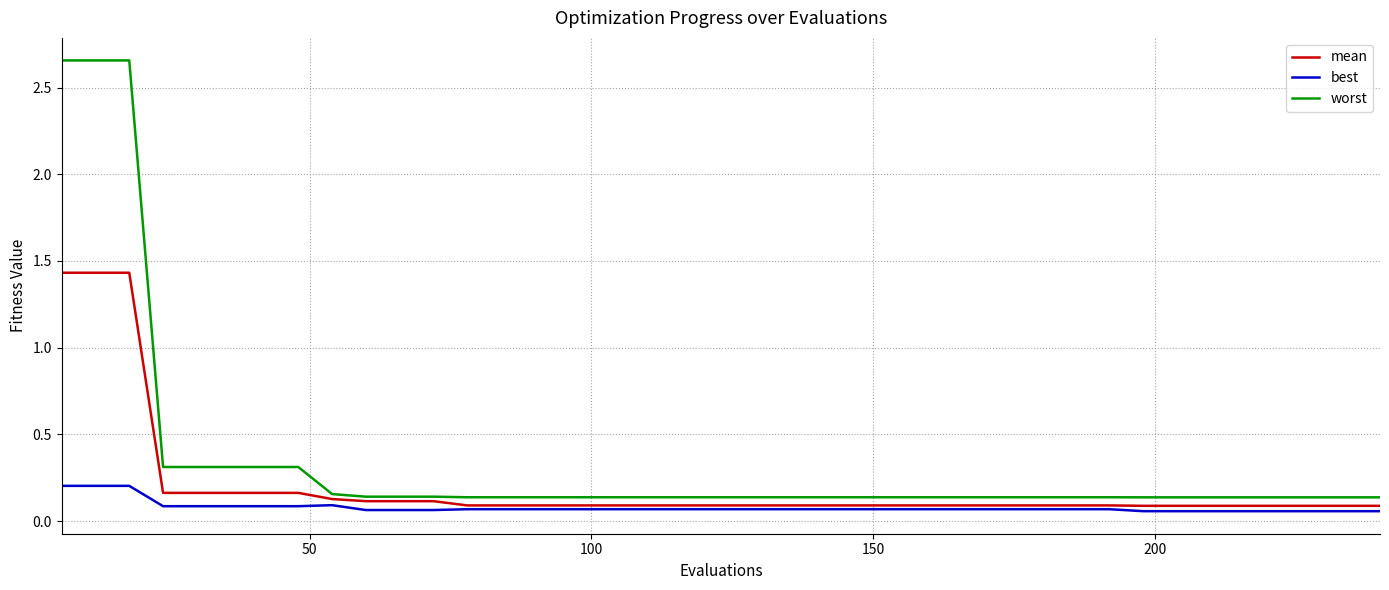

Does the chart display data point markers on the line(s)?

No